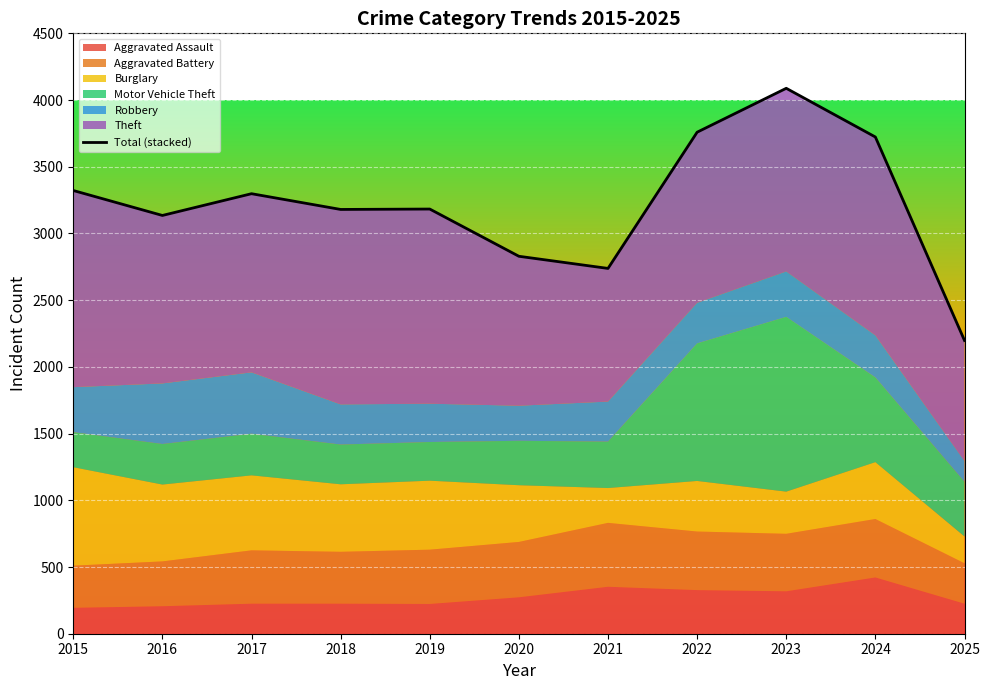

Reading left to right, extract all data points from this chart.

3322	3135	3298	3180	3183	2829	2738	3759	4088	3723	2198